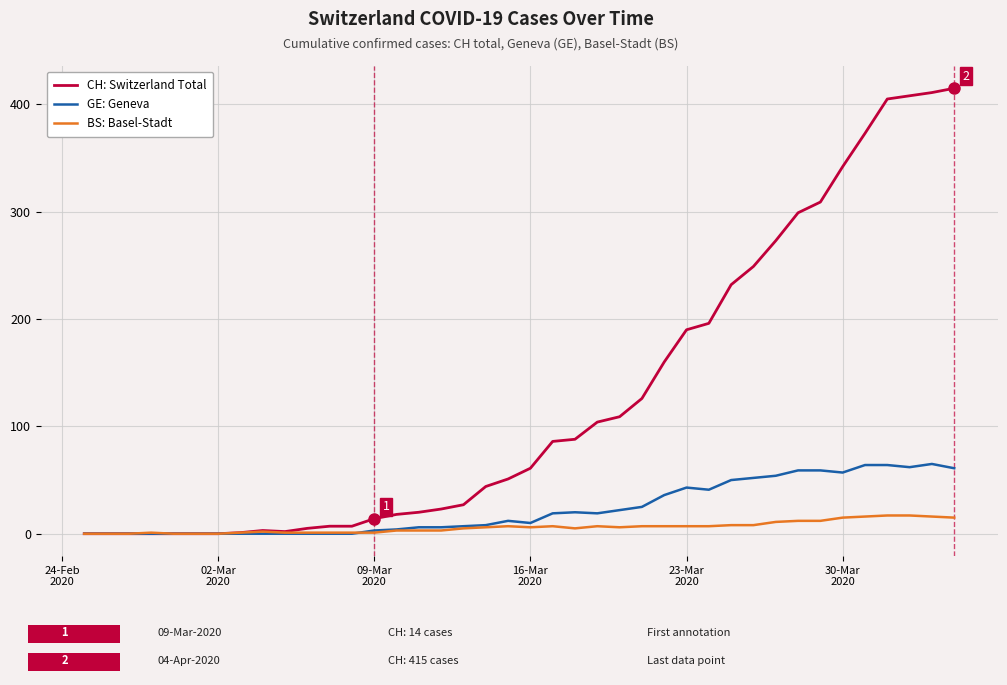

Which series has the largest total across all categories?

CH: Switzerland Total